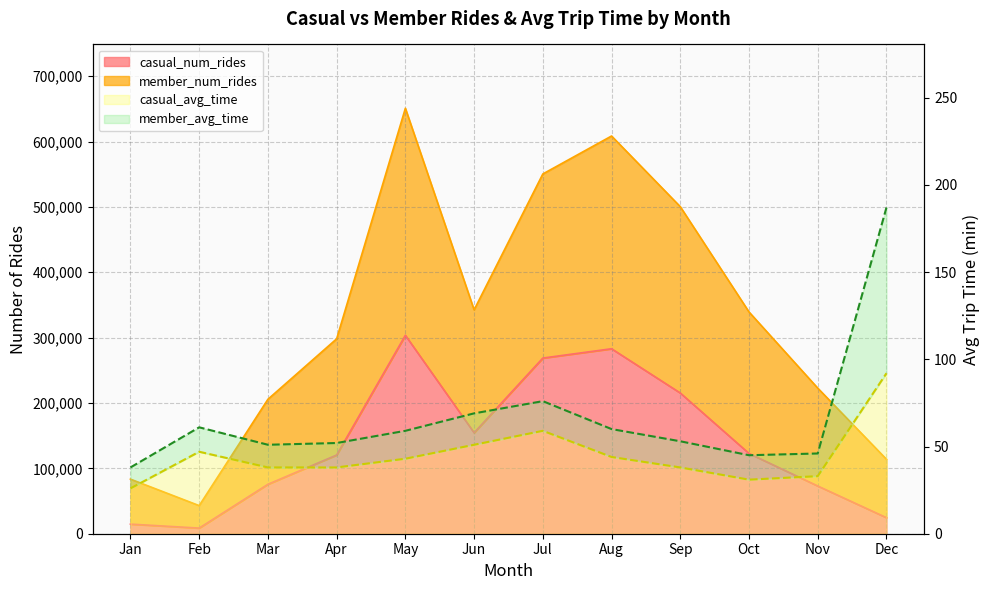

What is the sum of the casual_num_rides values at Feb and Apr?

129033